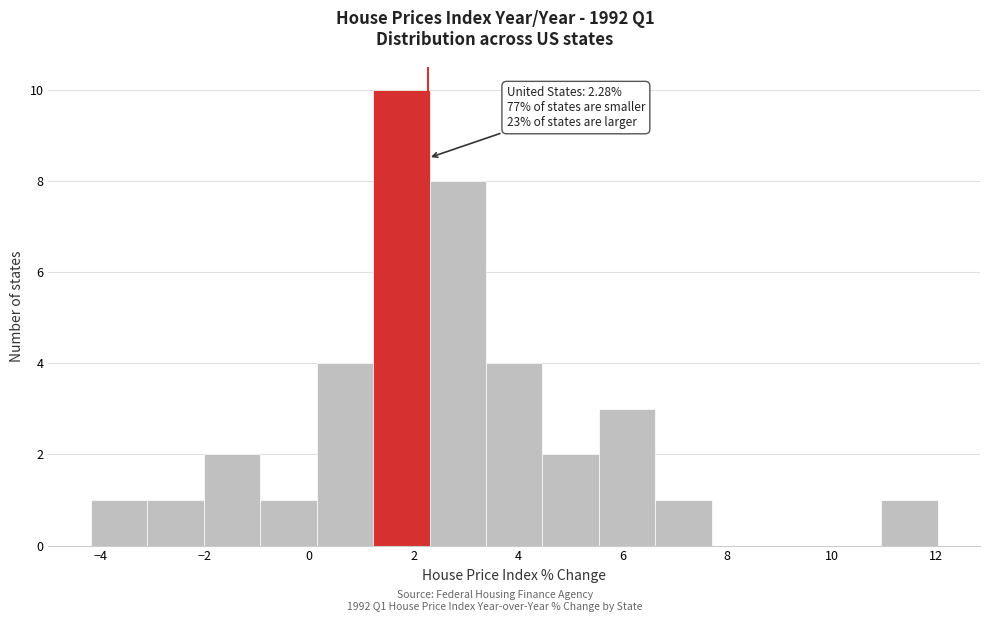

Which range on the x-axis has the tallest bar?

1.2 to 2.4